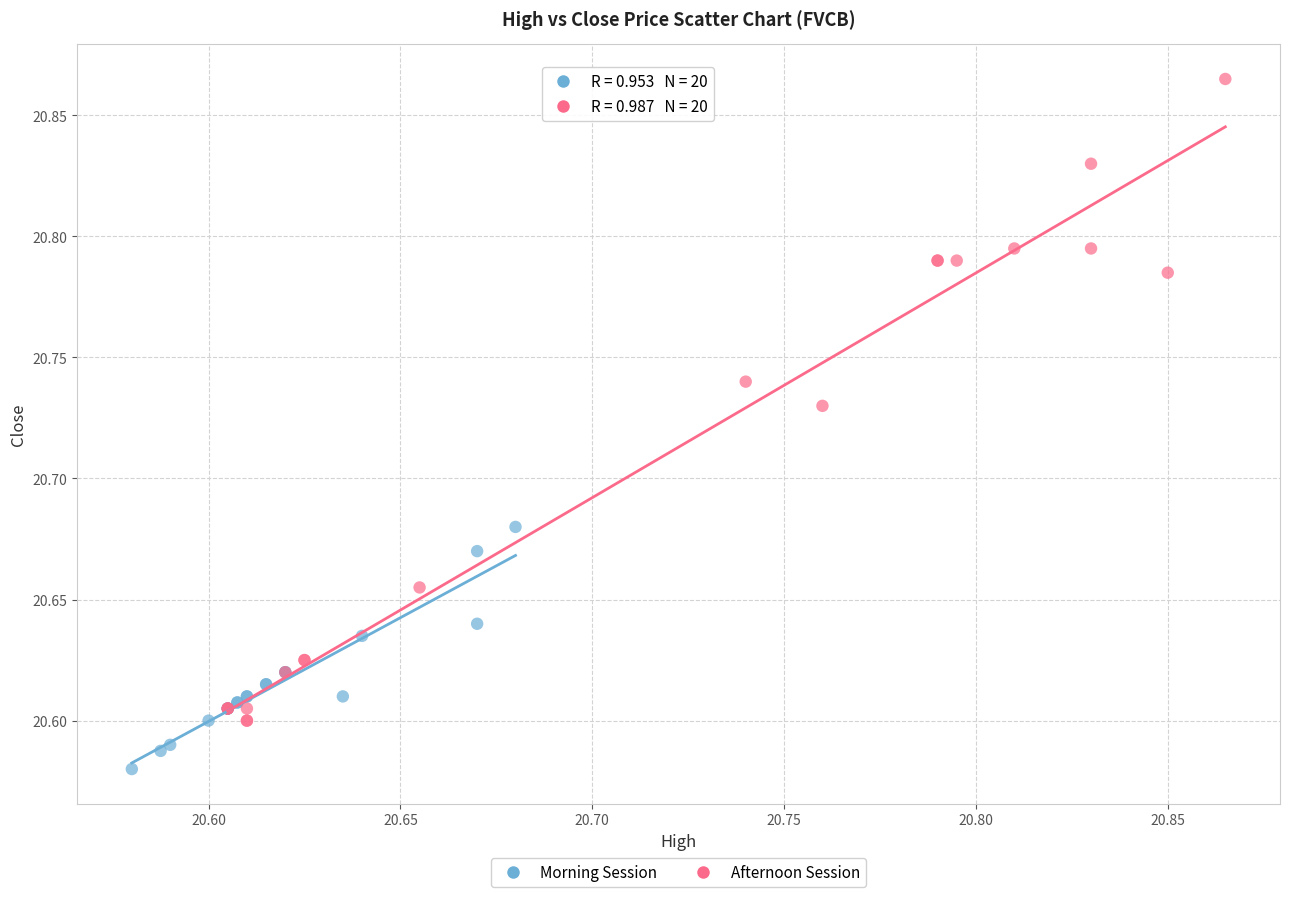

Which series has the widest spread of Y values?

Afternoon Session